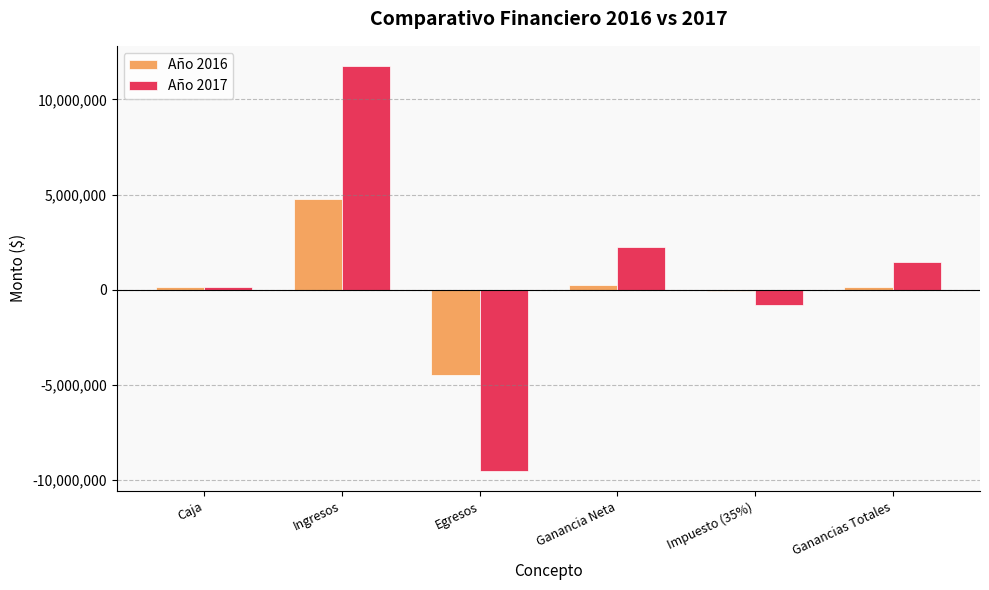

What is the highest value of the Año 2017 series?

11749308.0